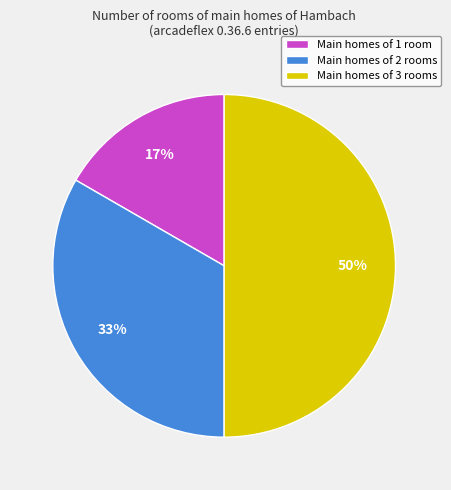

Does Main homes of 2 rooms represent more than half of the total?

No